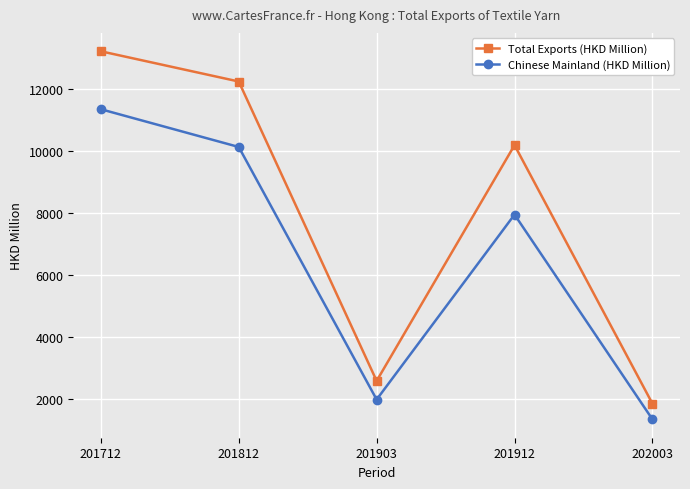

What is the maximum value shown in the chart?

13220.5